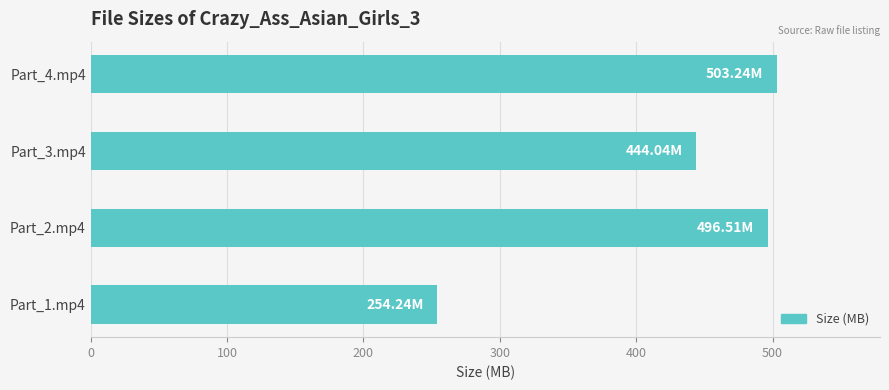

What is the average value?

424.5